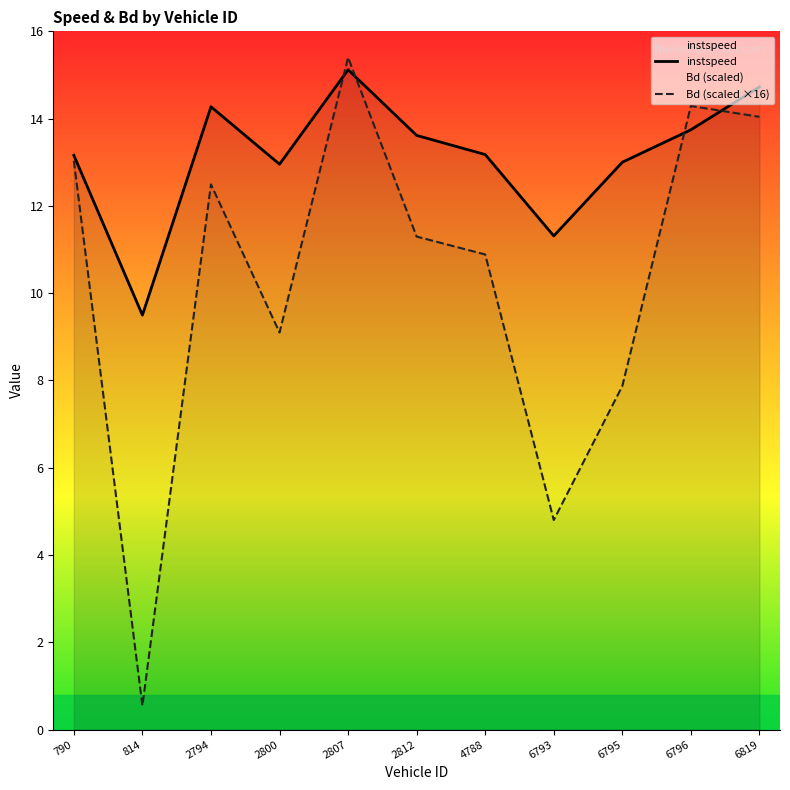

After their last crossing, which series has the higher values: Bd (scaled ×16) or instspeed?

instspeed